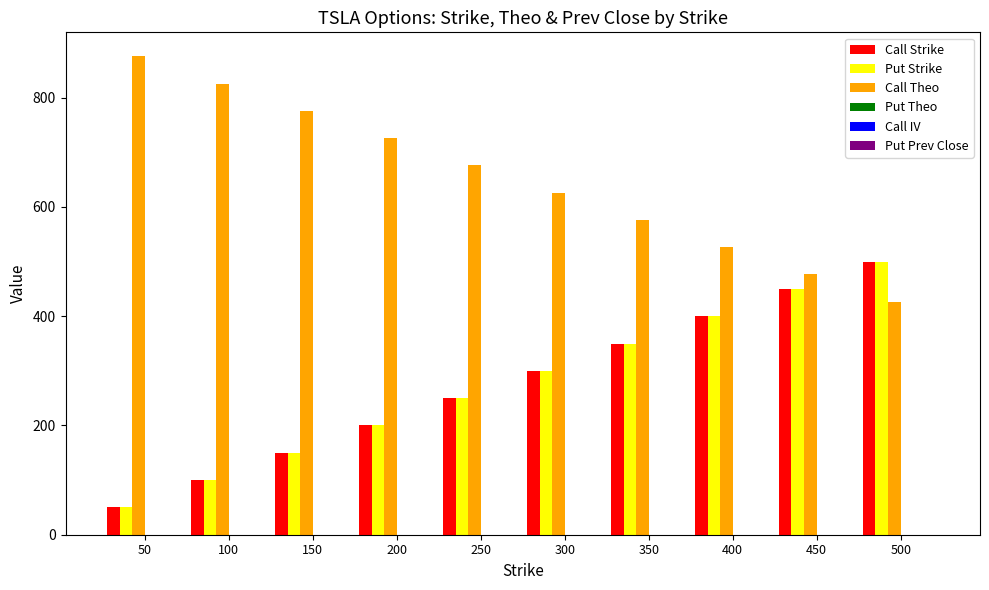

How many distinct data groups are displayed?

6